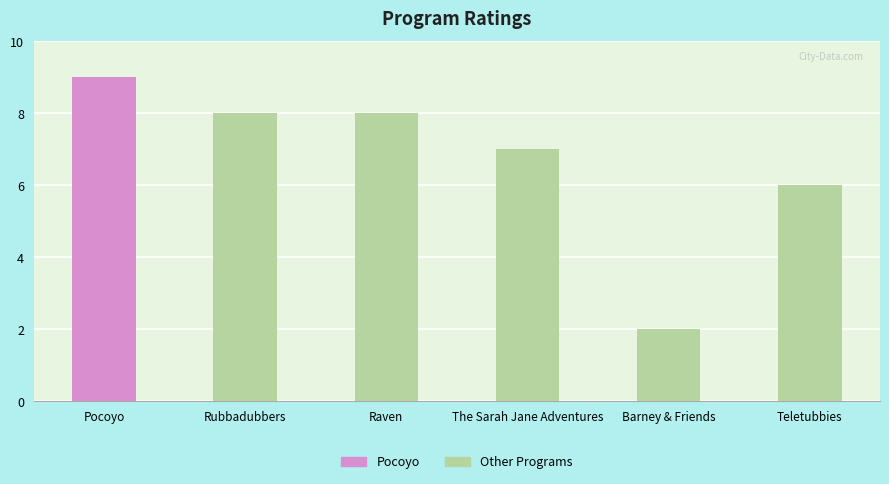

The value at Pocoyo is 9. True or false?

True